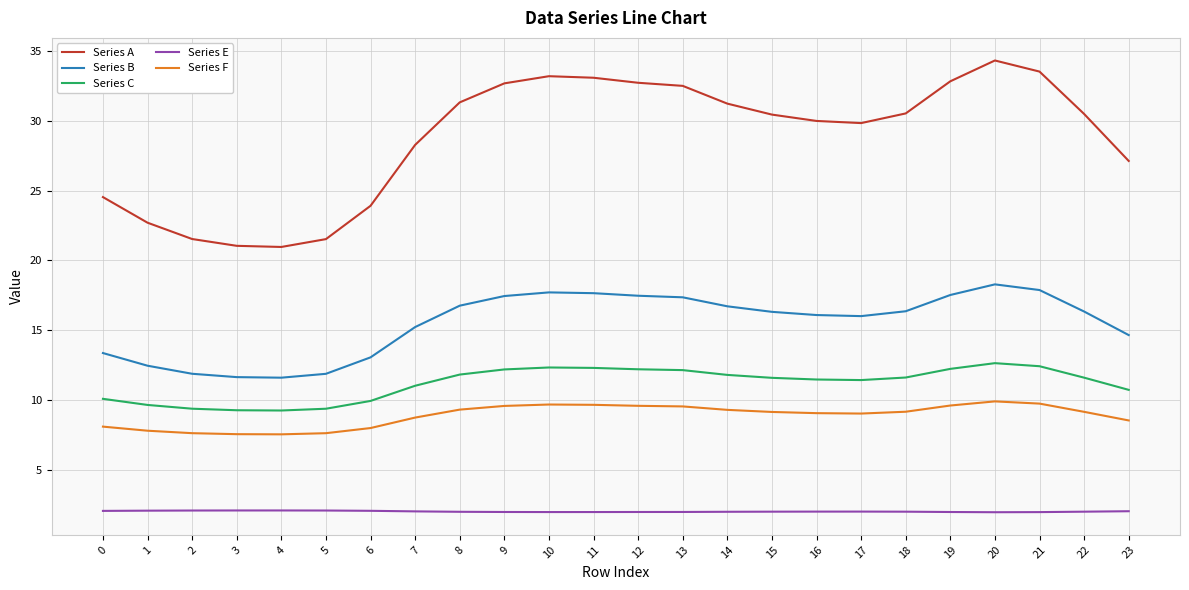

True or false: Series A and Series F intersect in this chart.

False